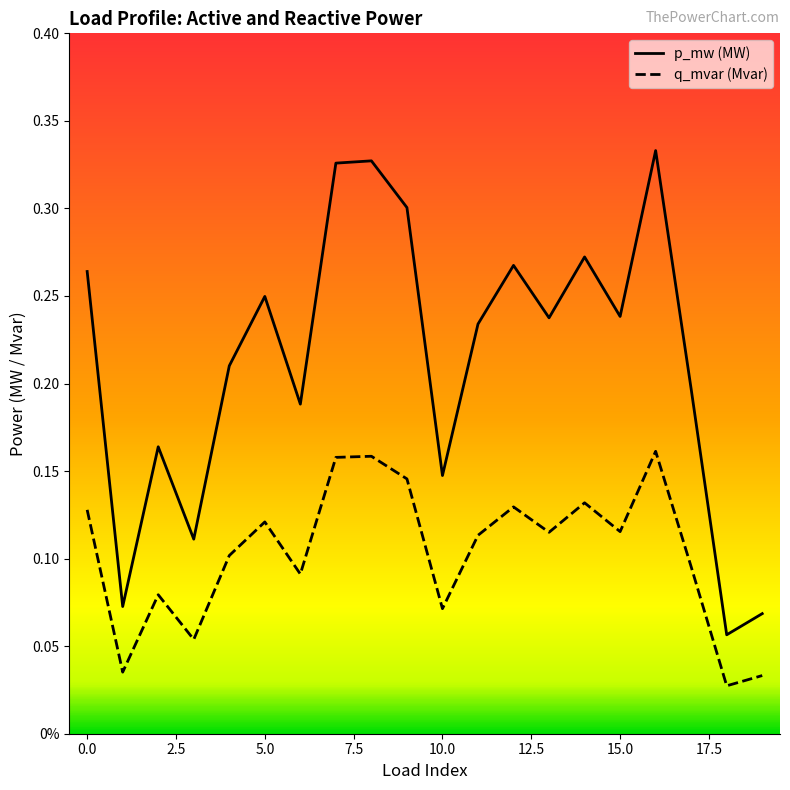

What is the difference between the maximum and minimum values in the p_mw series?

0.3